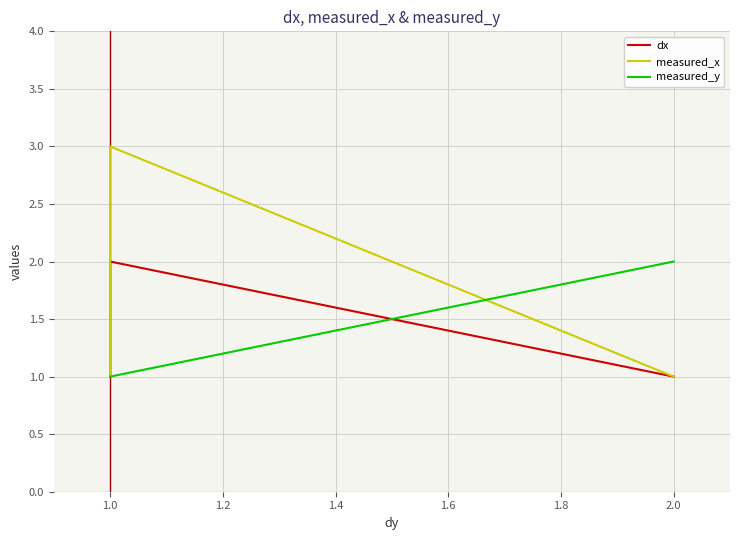

Which series has the largest total across all categories?

measured_x